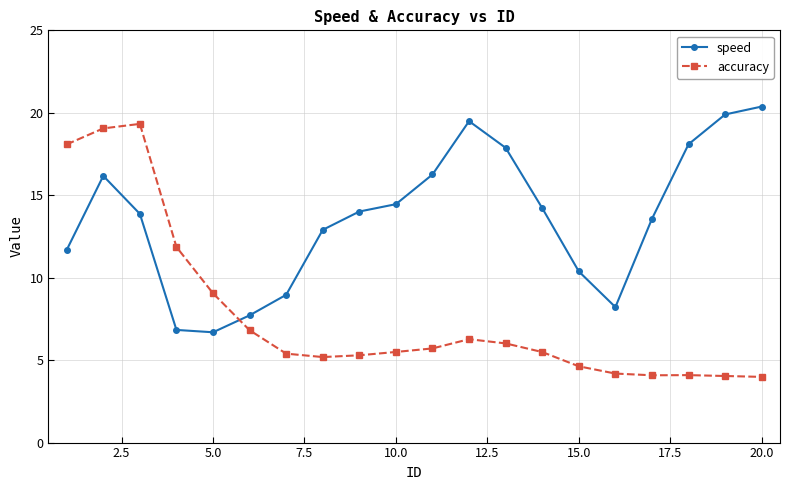

How many series are shown in this chart?

2